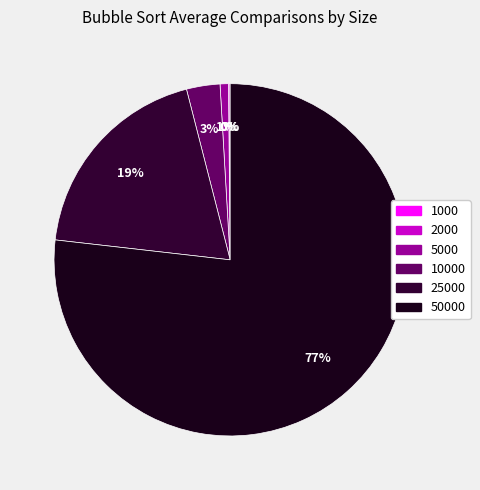

What is the majority slice?

50000